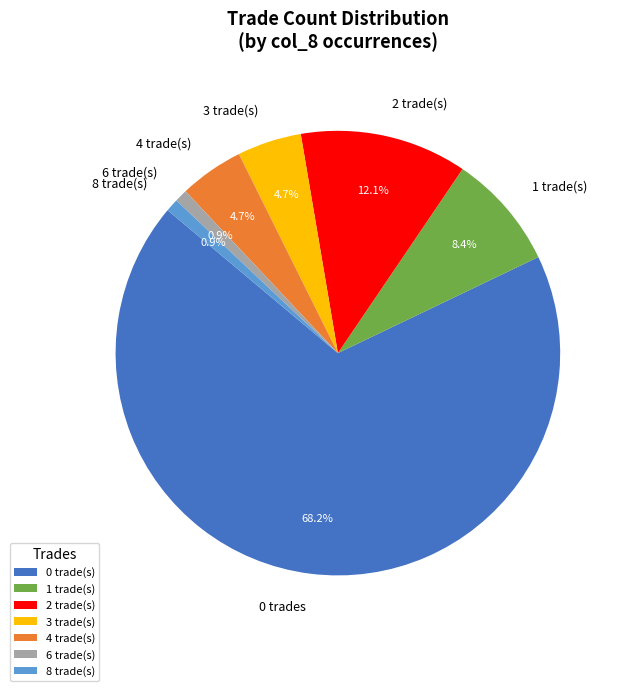

Approximately how many times larger is the value at 2 compared to 4?

2.6